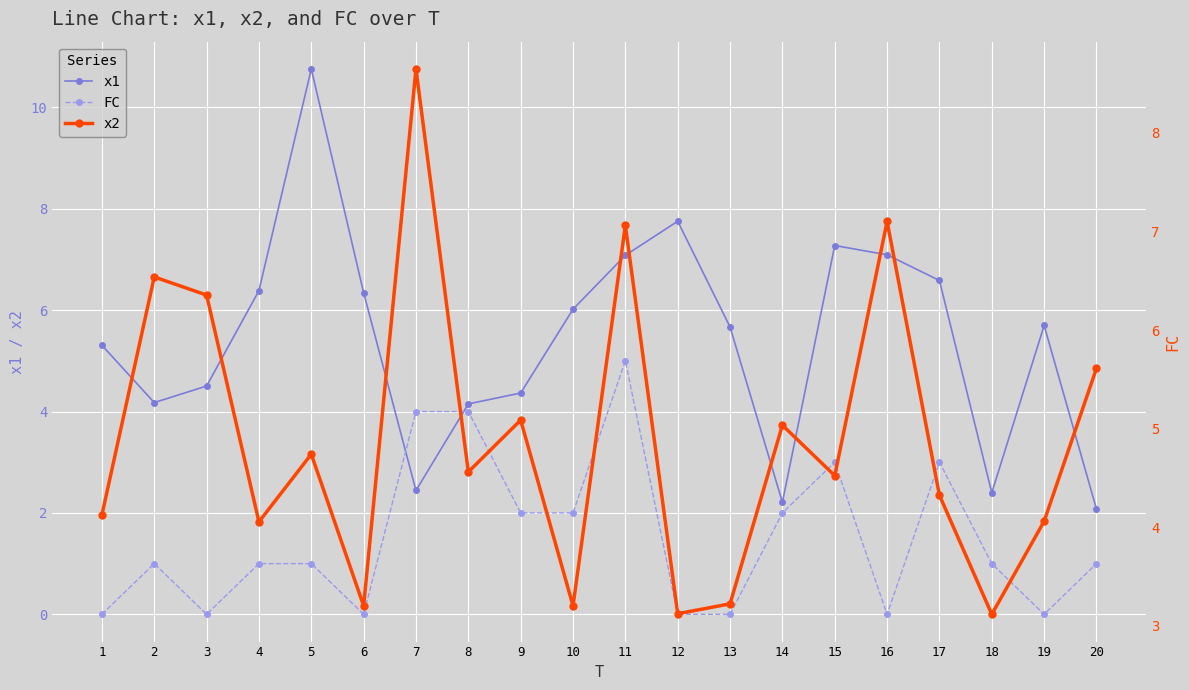

What is the total value across all series at 18?

6.5